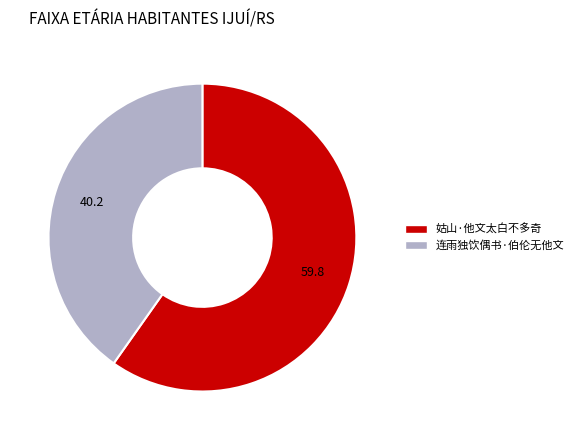

Between 连雨独饮偶书·伯伦无他文 and 姑山·他文太白不多奇, which is larger?

姑山·他文太白不多奇